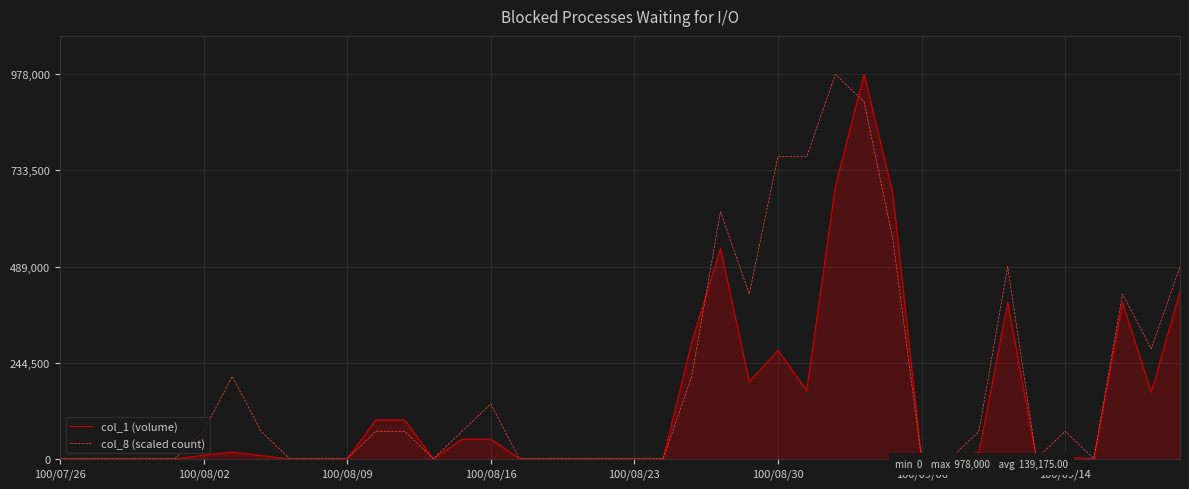

What is the highest value of the col_1 (volume) series?

978000.0